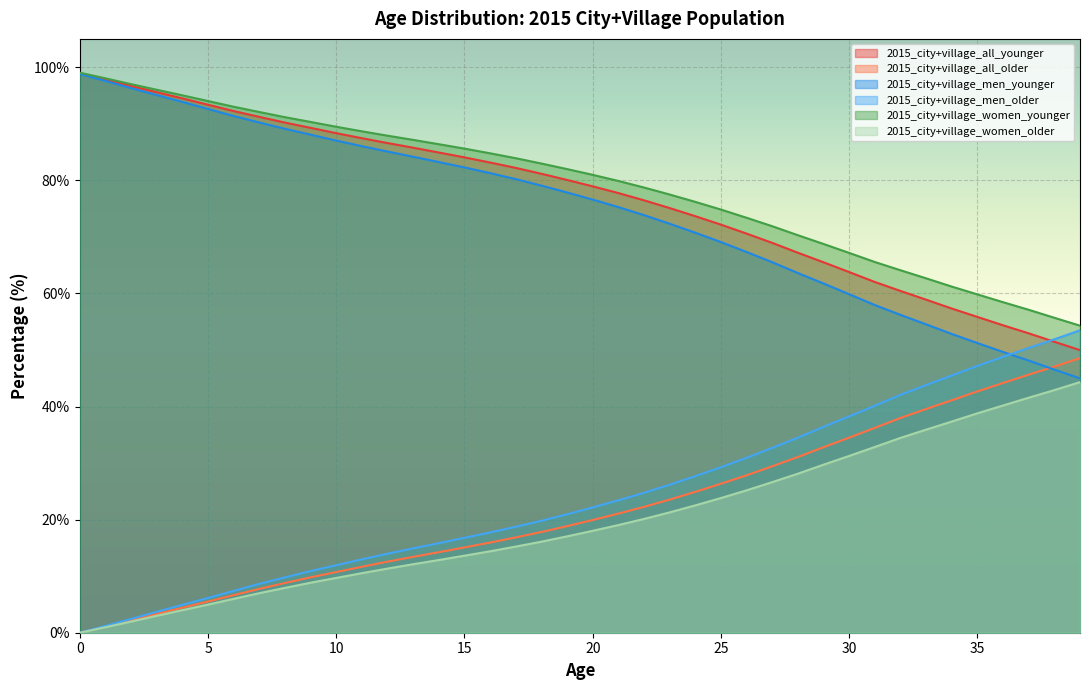

How many lines are shown in the chart?

6